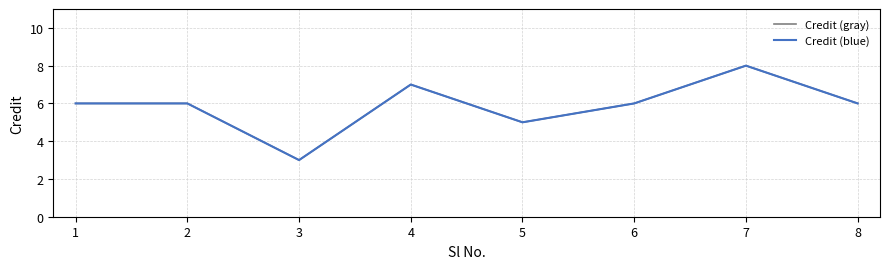

At which label does Credit (gray) reach its minimum?

3